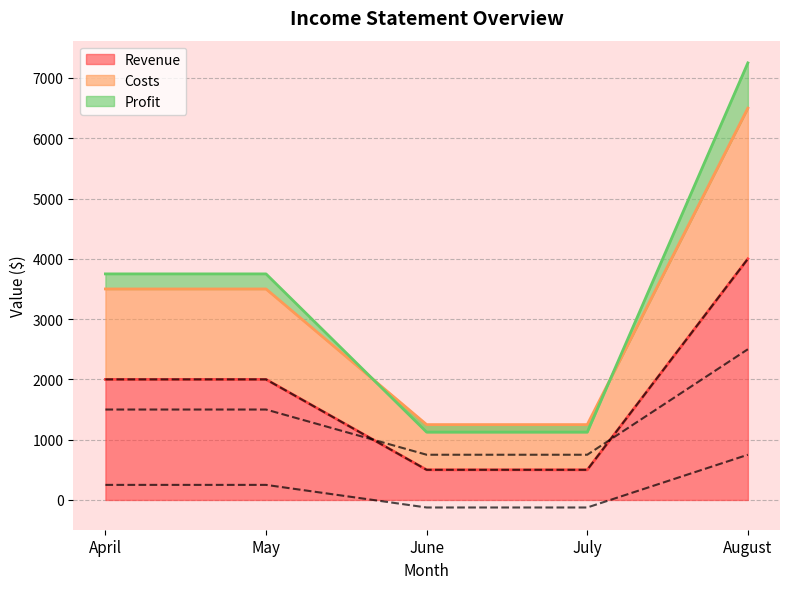

List the series in order of their peak value, lowest first.

Revenue, Costs, Profit